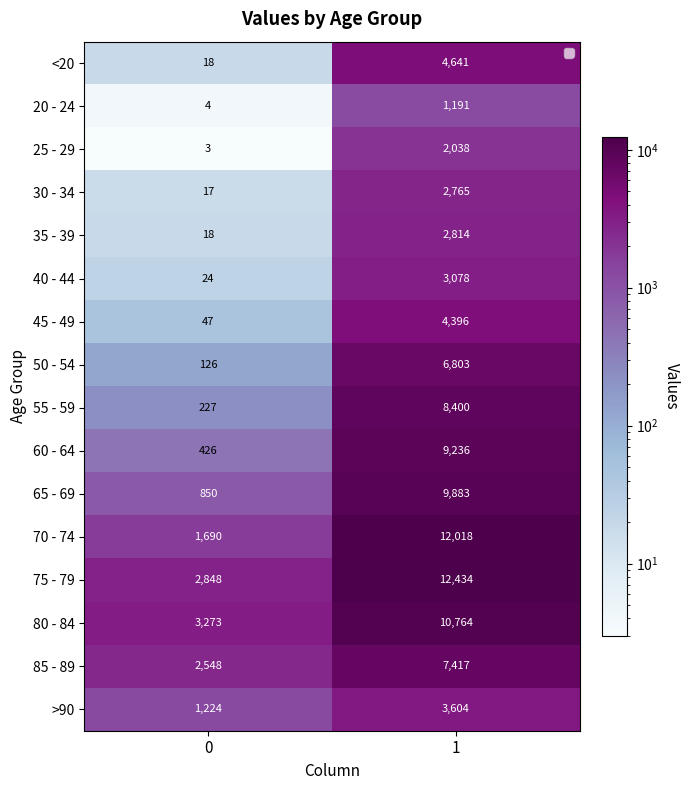

What is the average value of the 55 - 59 series?

4314